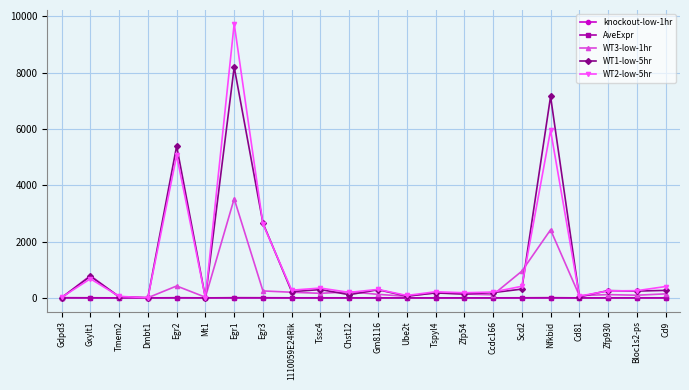

What is the value of the WT2-low-5hr point at the 5th from the left?

5063.0